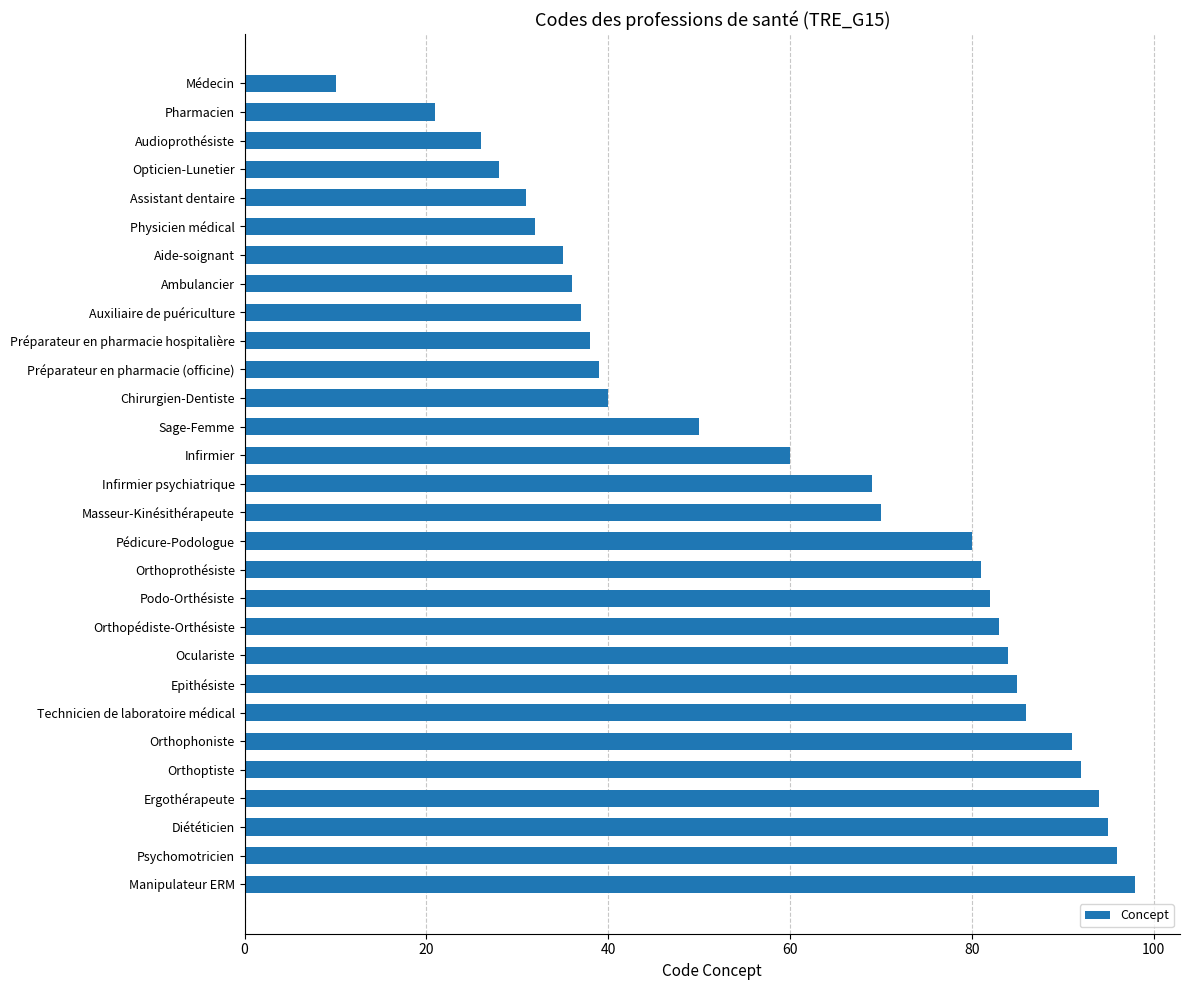

What is the difference between the maximum and second lowest values?

77